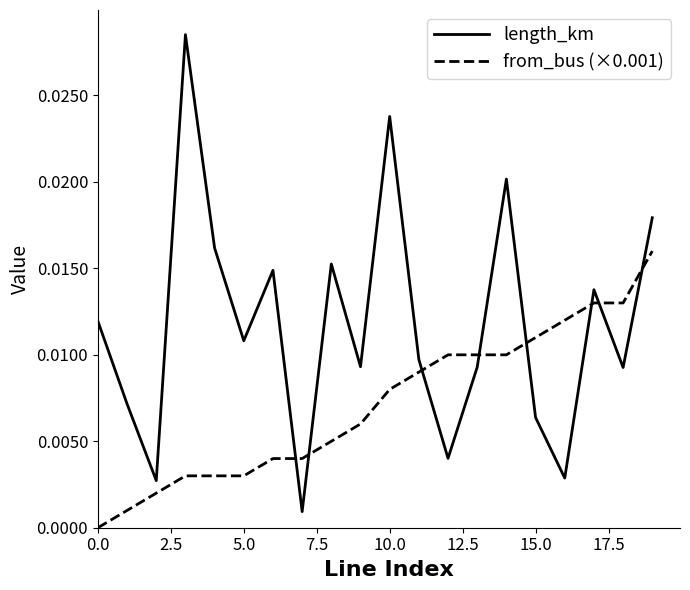

Rank the series by their average value, from lowest to highest.

from_bus (×0.001), length_km